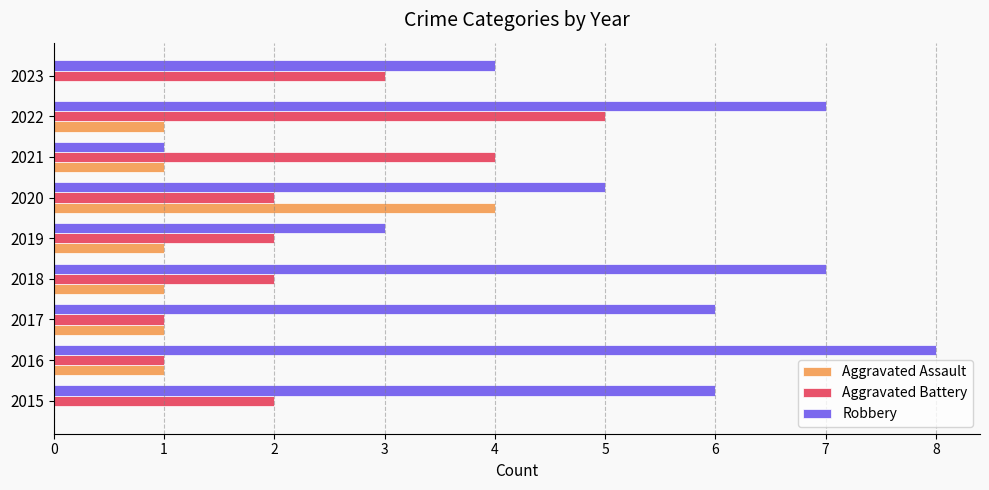

Which series has the largest total across all categories?

Robbery